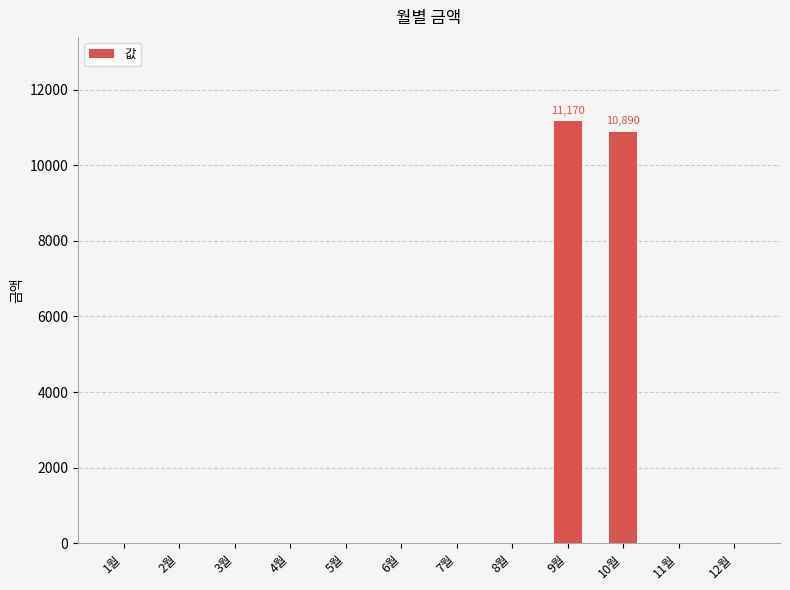

At which category does the chart reach its peak across all series?

9월